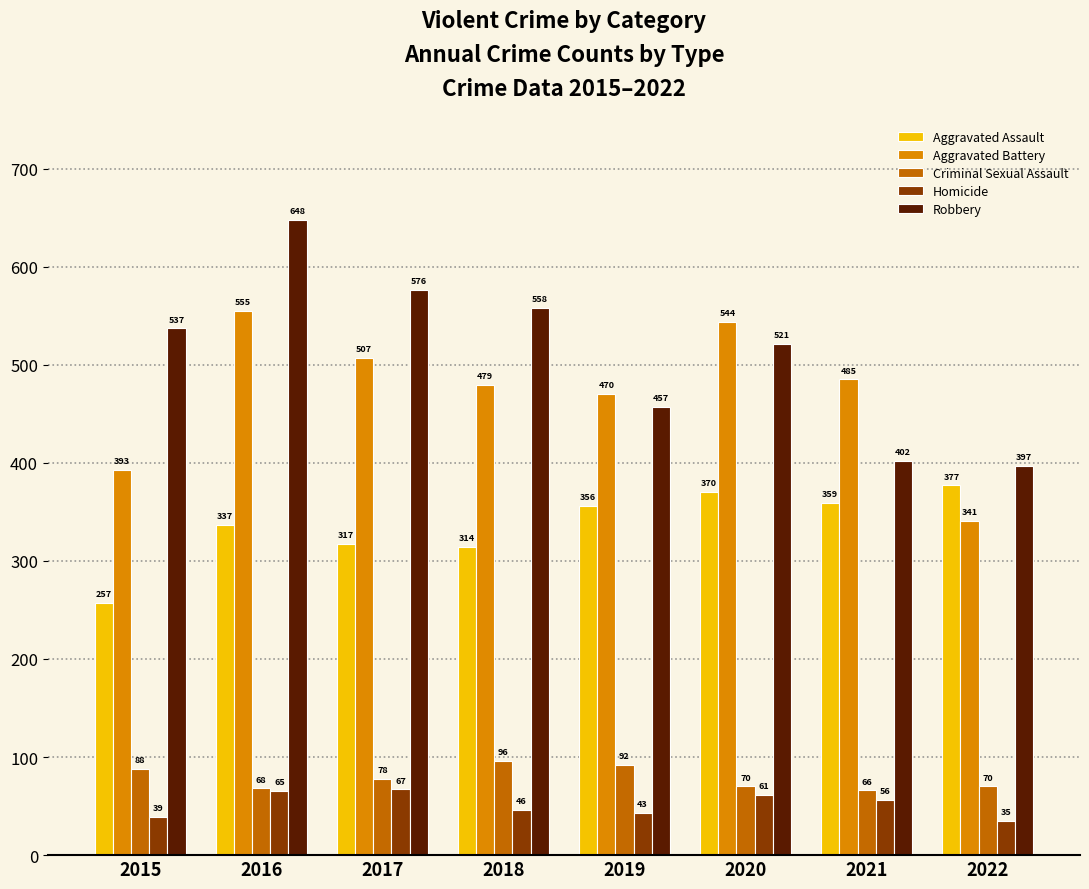

What is the difference between the Aggravated Assault values at 2018 and 2015?

57